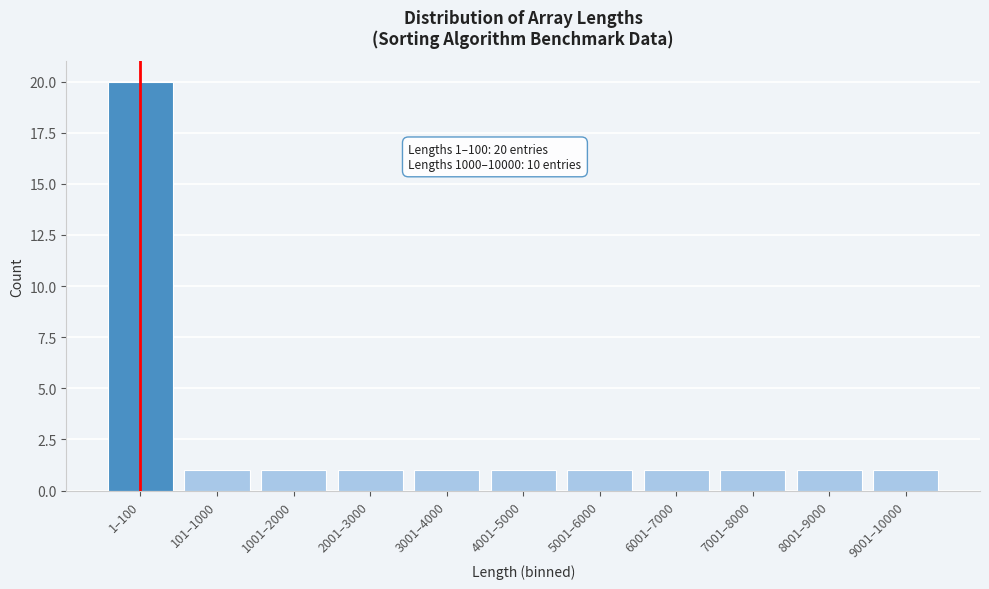

Reading left to right, list all the values displayed in this chart.

20	1	1	1	1	1	1	1	1	1	1